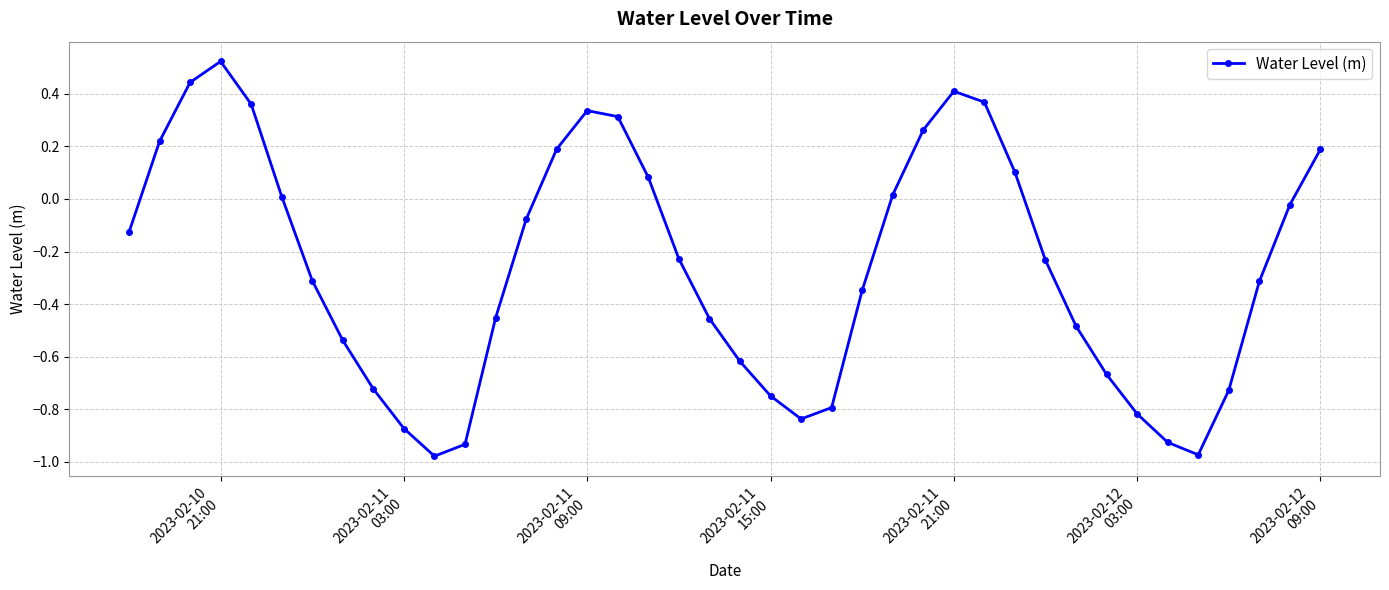

What is the sum of all values?

-10.4